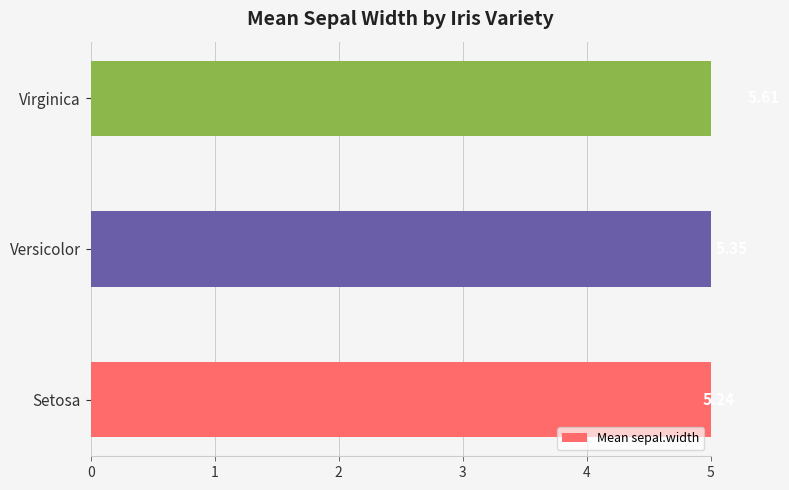

List the labels in order of value, smallest first.

Setosa, Versicolor, Virginica